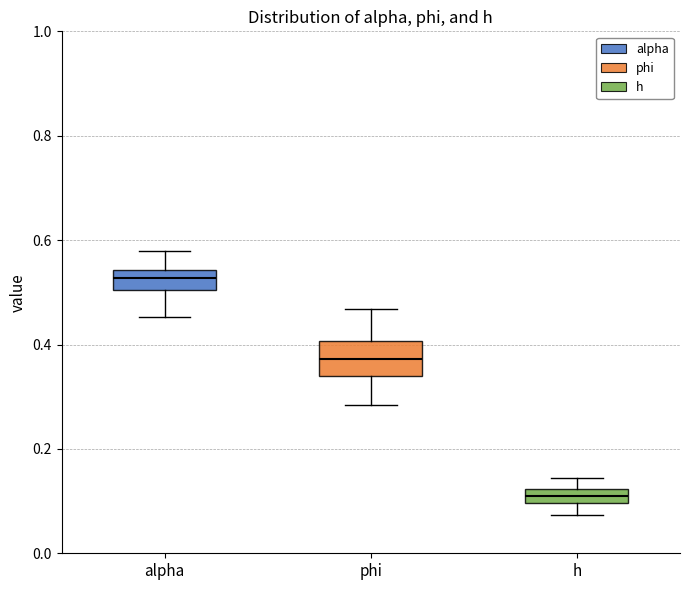

Which box is the tallest, from its lower edge to its upper edge?

phi